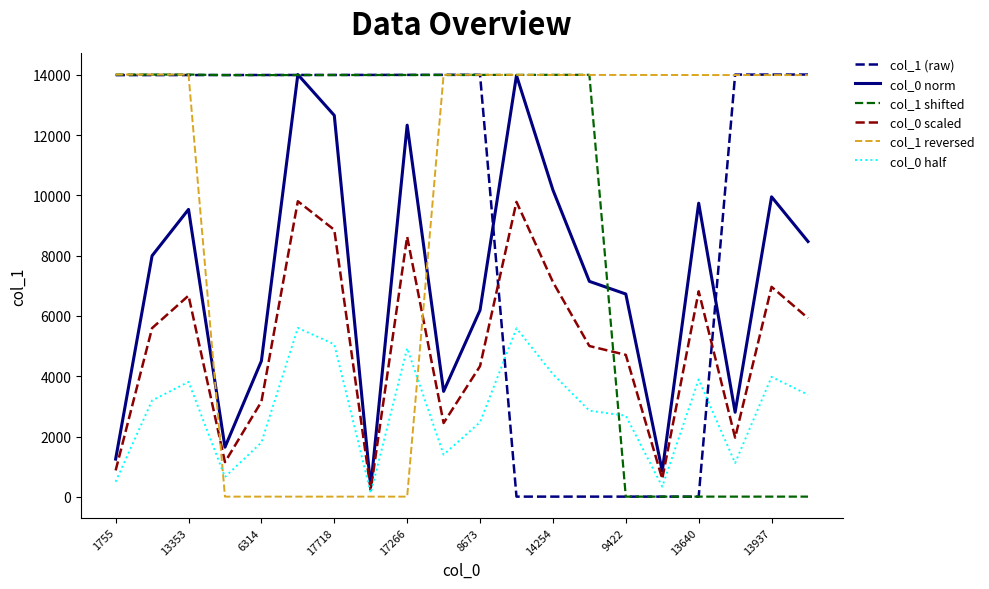

Which series ends up on top after the final intersection of col_0 half and col_1 shifted?

col_0 half